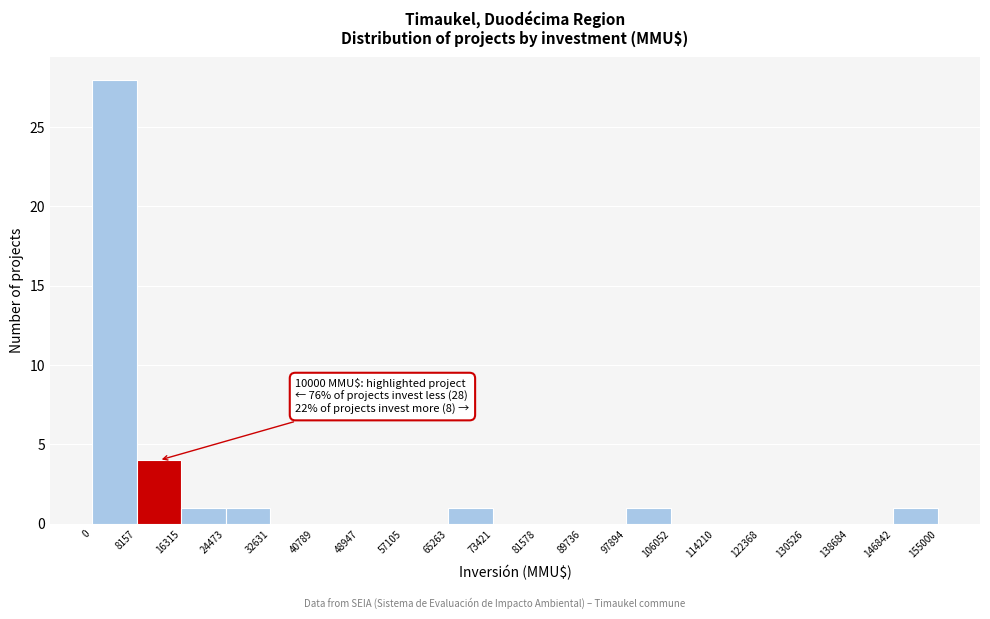

Which range on the x-axis has the tallest bar?

0 to 8157